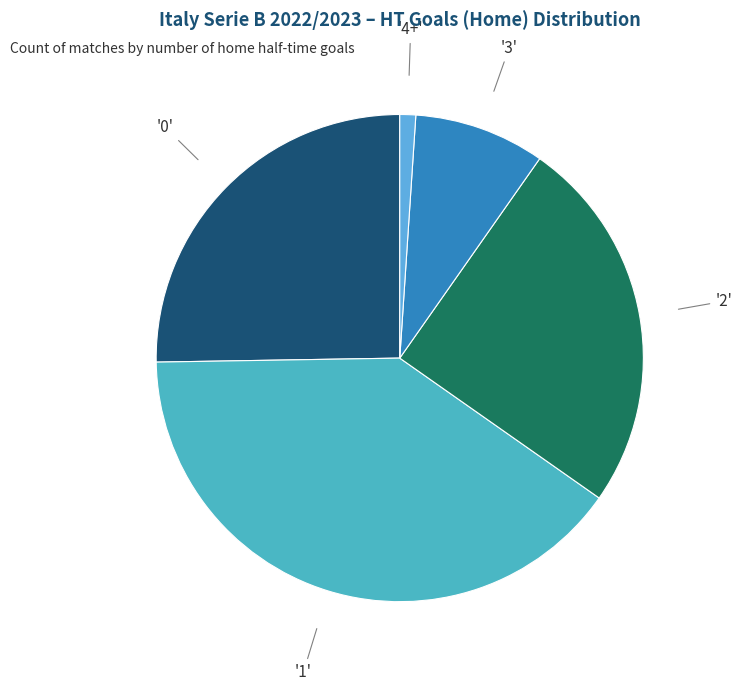

How many slices are in this pie chart?

5